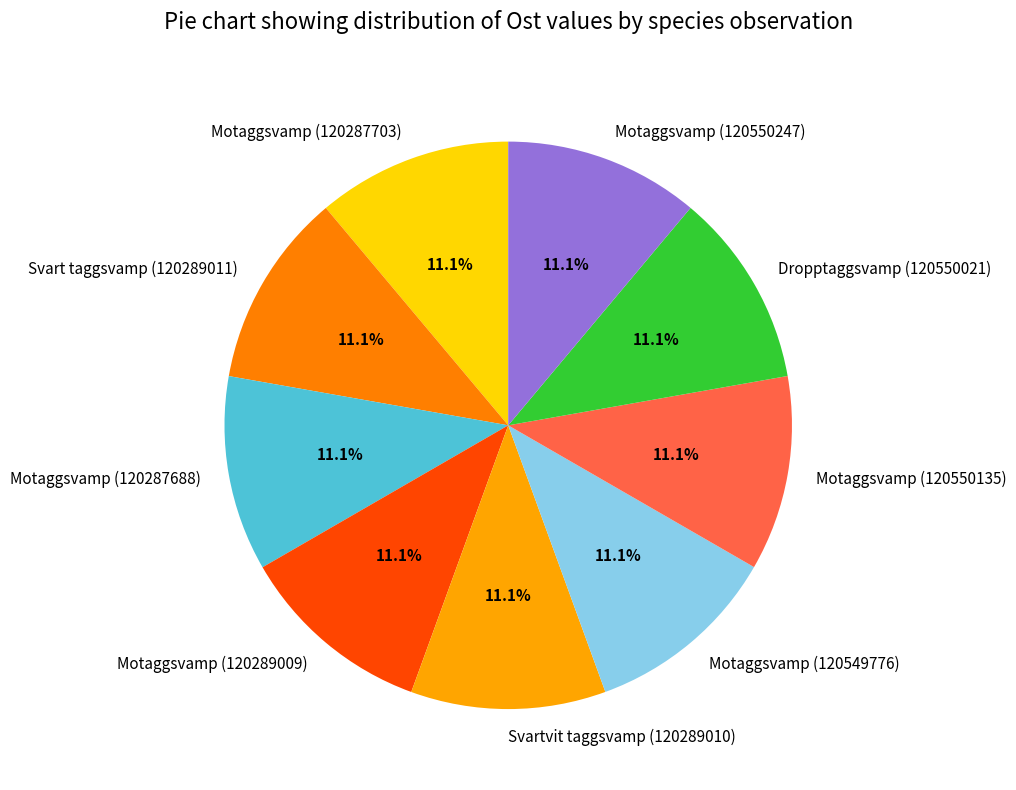

Count the number of slices in the pie.

9